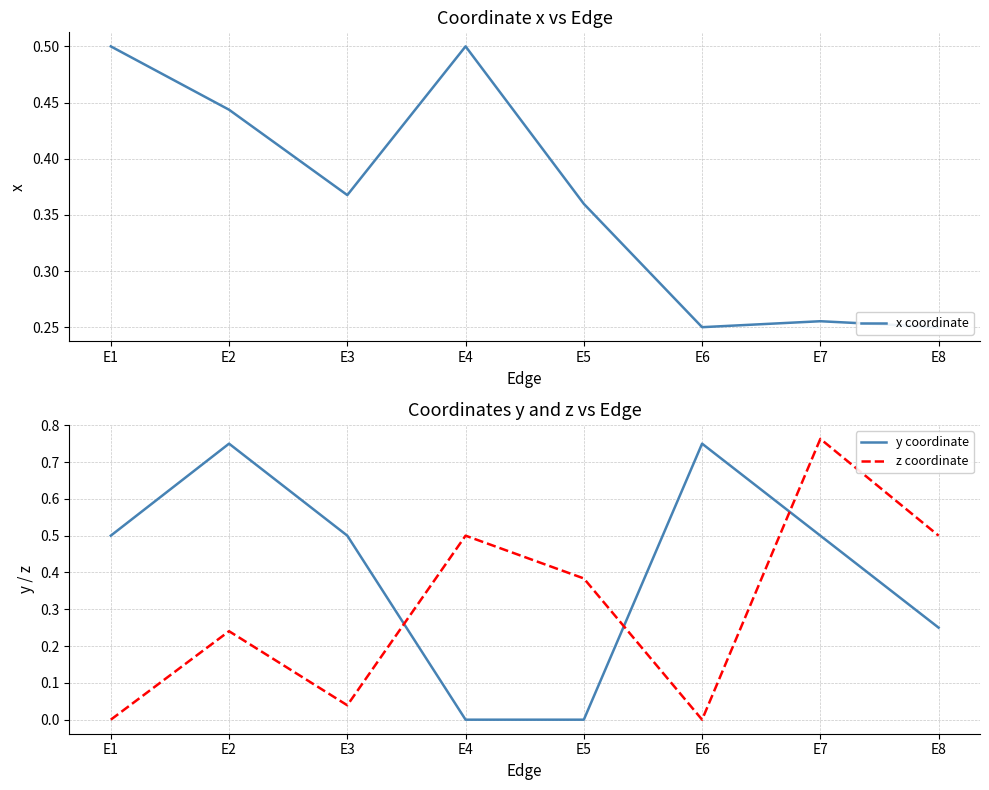

Does the chart have visible grid lines?

Yes